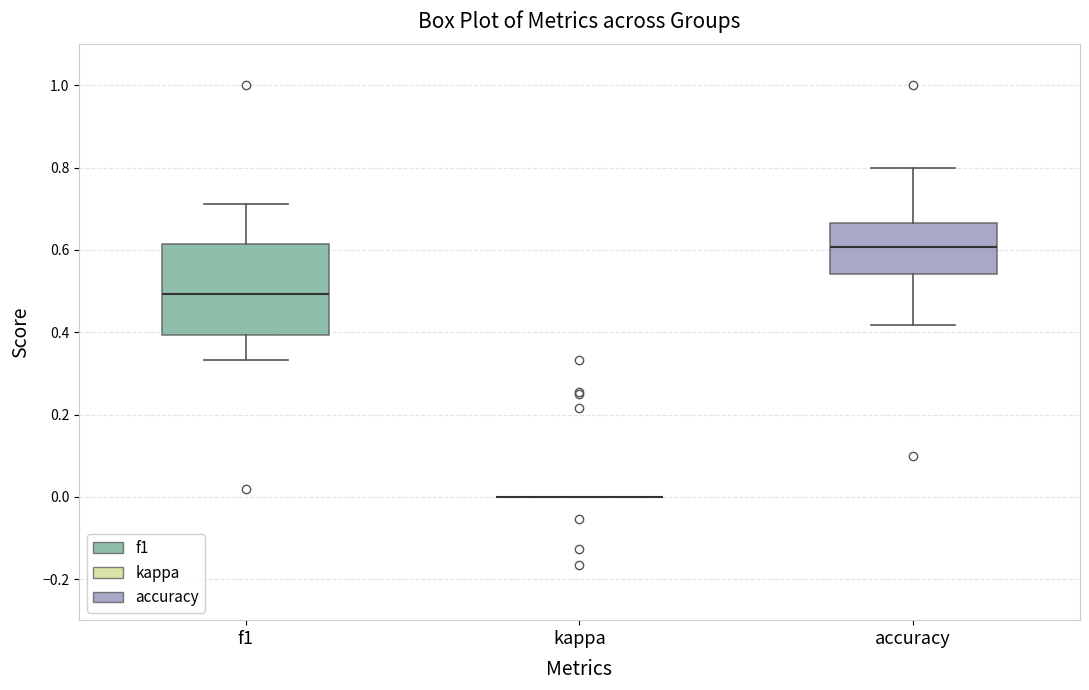

Where does the median line of the box for accuracy sit on the y-axis? The values are not printed on the chart, so give them approximately, as read against the axis.

0.60